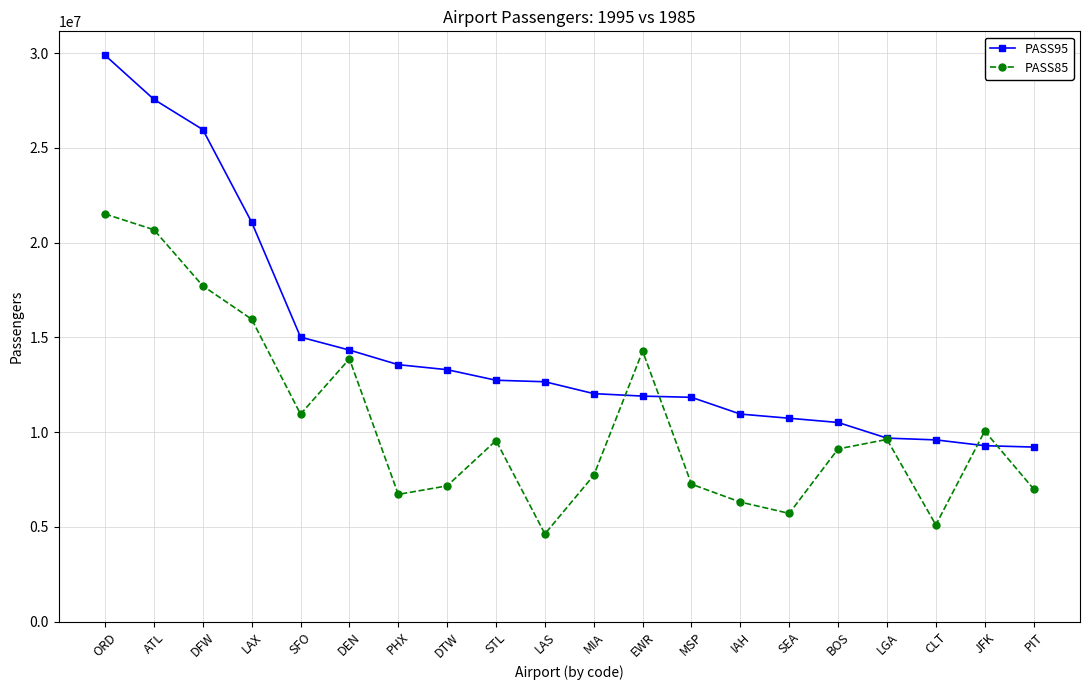

At which label is PASS95 closest to 19547945?

LAX